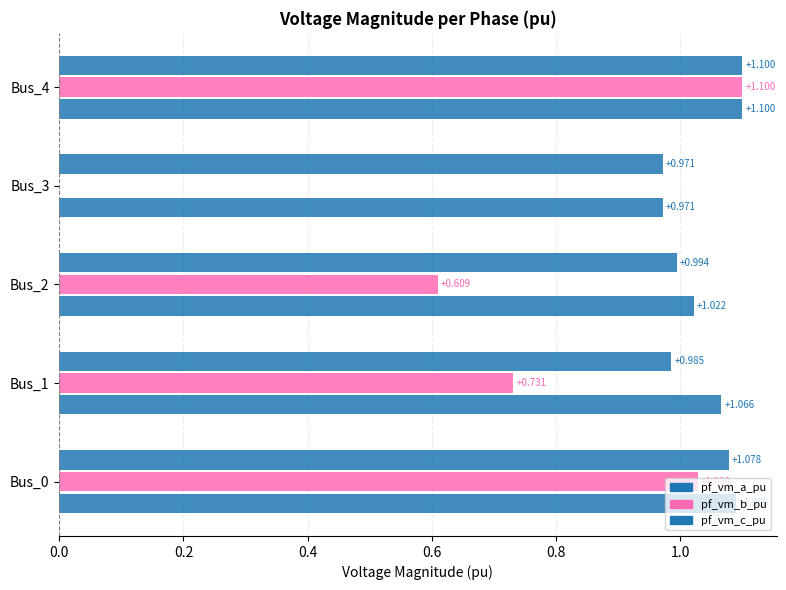

How many positive values does the pf_vm_b_pu series have?

4